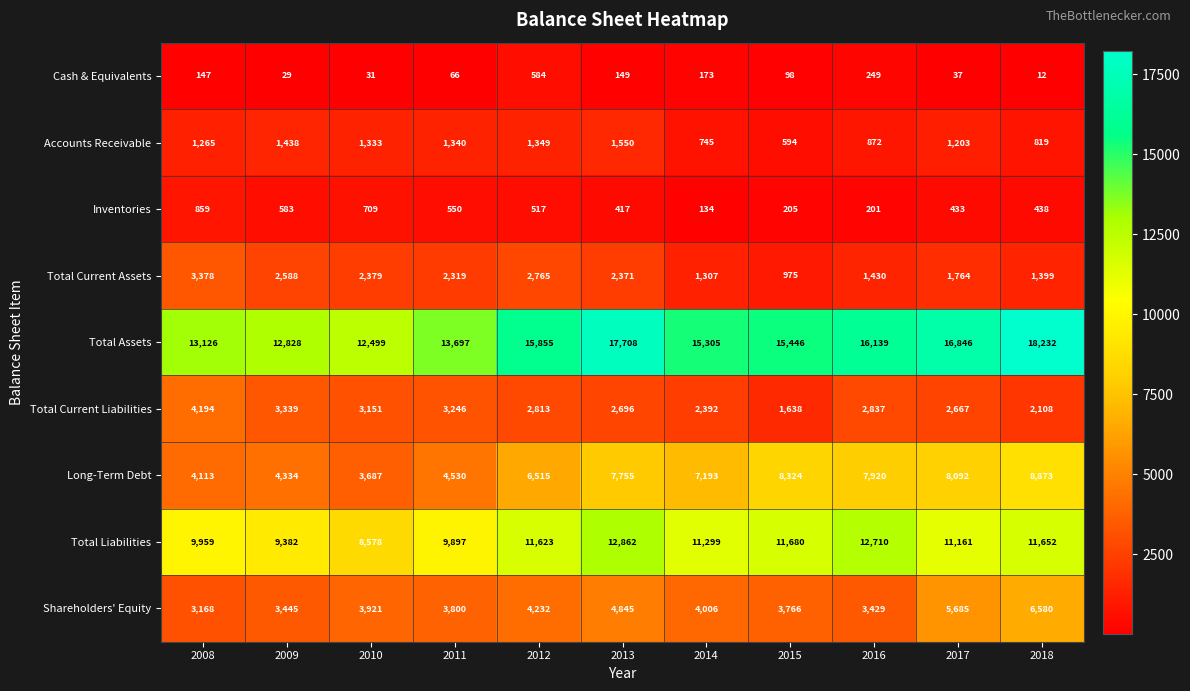

What is the difference between the second highest and minimum values in the Accounts Receivable series?

844